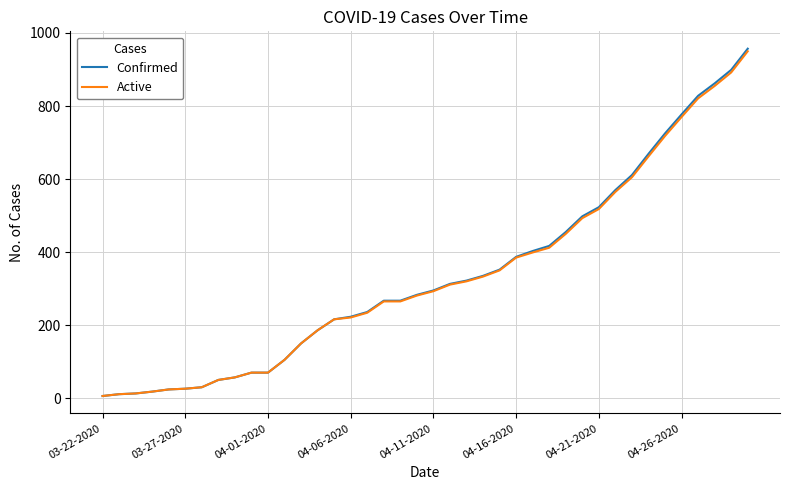

What is the greatest value displayed?

957